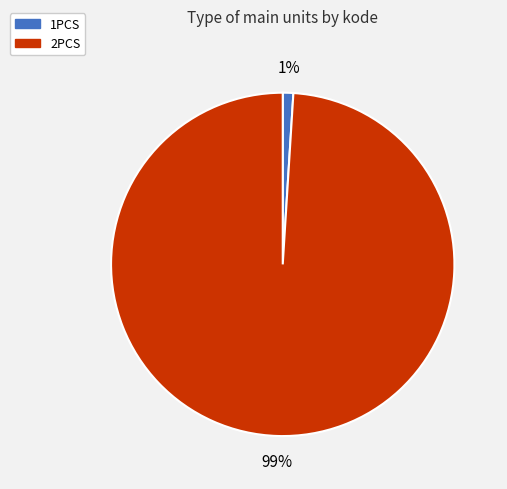

Is the sum of 2PCS and 1PCS greater than half?

Yes